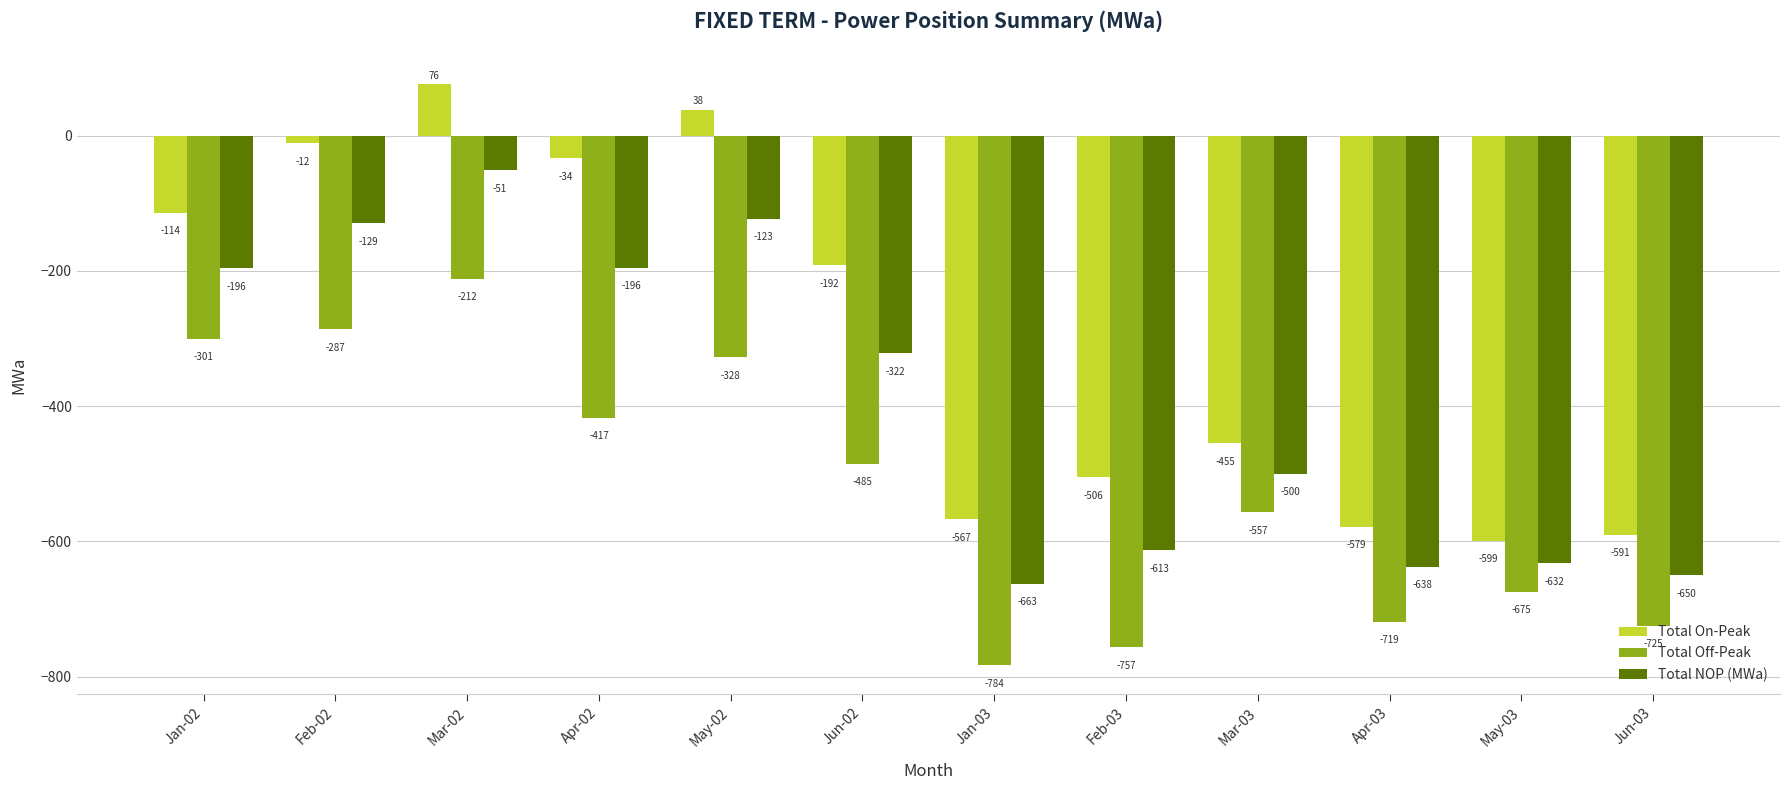

Which series has the largest total across all categories?

Total On-Peak